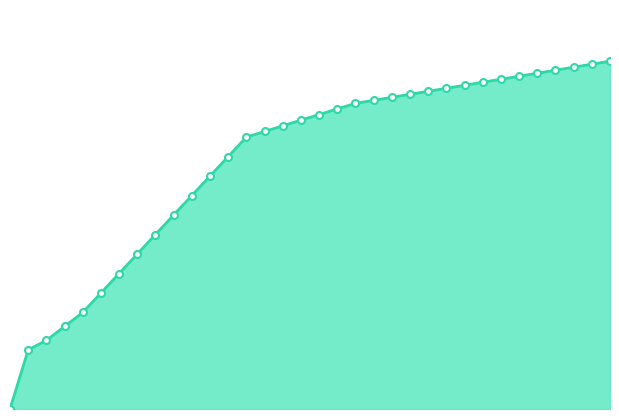

Reading right to left, transcribe all the data shown in this chart.

1.0	1.0	0.9	0.9	0.9	0.8	0.8	0.8	0.8	0.7	0.7	0.7	0.6	0.6	0.6	0.5	0.5	0.5	0.5	0.4	0.4	0.4	0.3	0.3	0.3	0.2	0.2	0.2	0.2	0.1	0.1	0.1	0.0	0.0